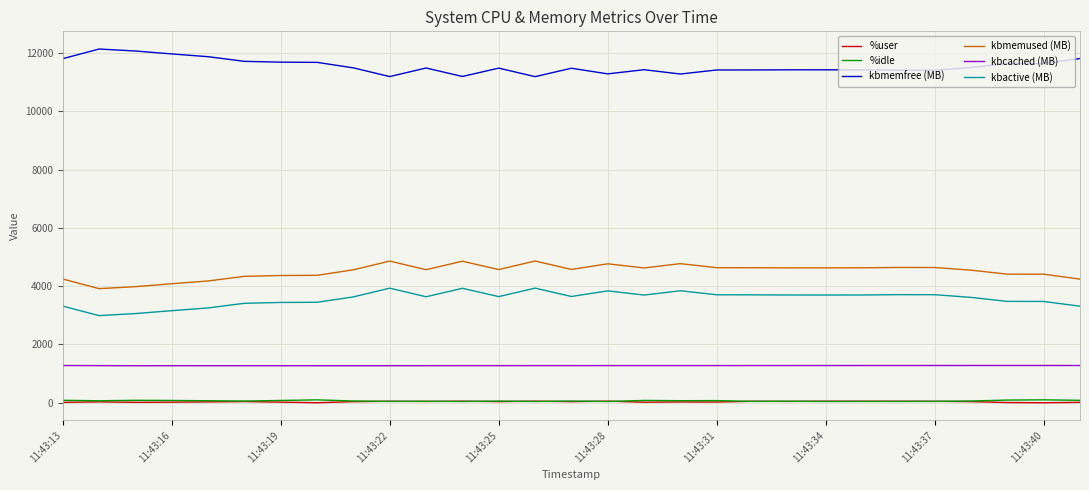

Which series has the largest total across all categories?

kbmemfree (MB)